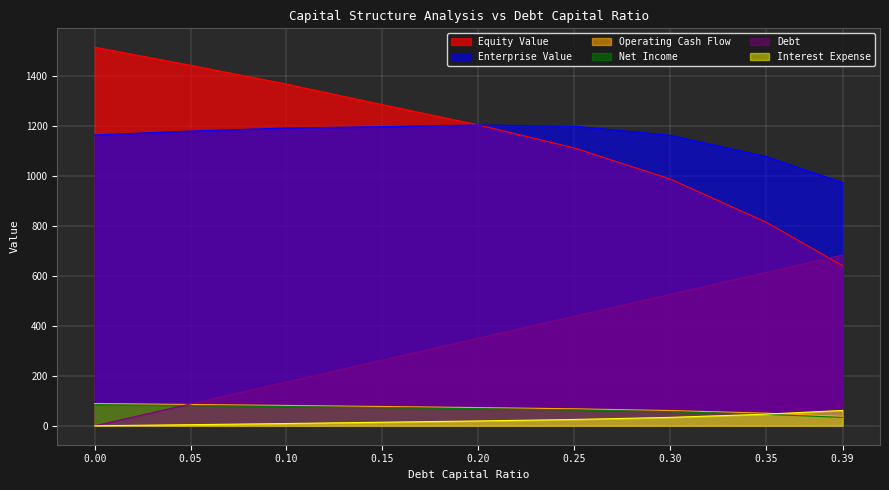

Reading left to right, transcribe all the data shown in this chart.

enterprise_value: 1165.6	1181.1	1193.4	1198.9	1205.6	1200.9	1164.4	1079.2	974.8
equity_value: 1517.0	1444.8	1369.4	1287.1	1206.0	1113.7	989.4	816.5	641.9
debt: 0.0	87.7	175.5	263.2	350.9	438.7	526.4	614.1	684.3
interest_expense: 0.0	4.4	9.1	14.3	19.4	25.4	33.7	46.6	61.6
net_income: 89.2	85.5	81.6	77.3	73.1	68.1	61.2	50.5	38.0
operating_cash_flow: 84.6	81.0	77.1	72.8	68.5	63.6	56.6	46.0	33.5